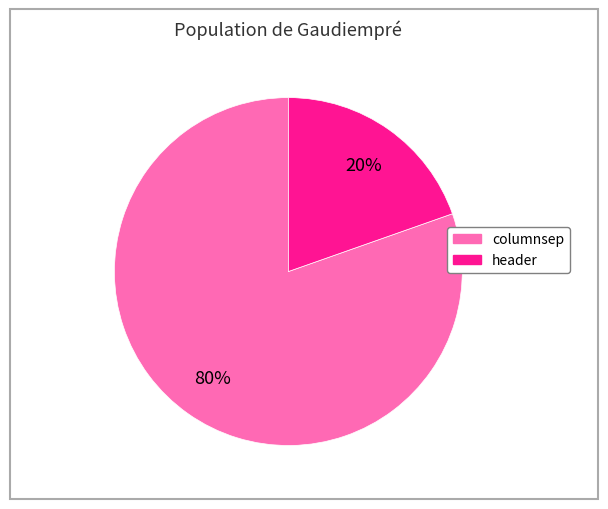

Which slice is the smallest?

header